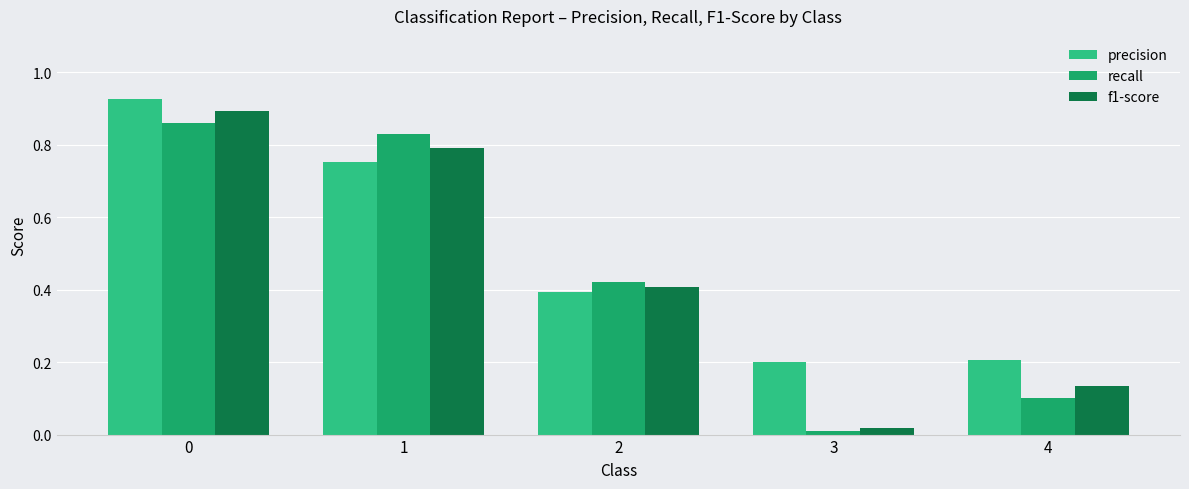

Which series has the widest spread of values?

f1-score